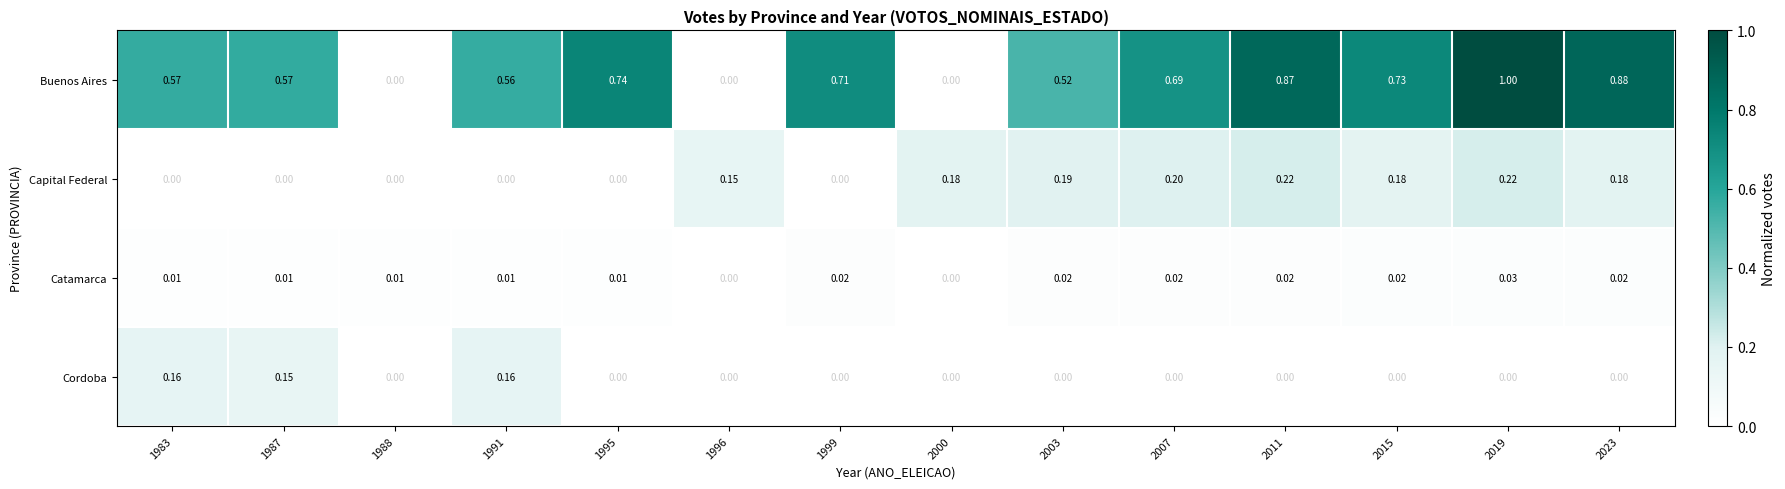

What is the spread (max minus min) of values at 2015?

0.7